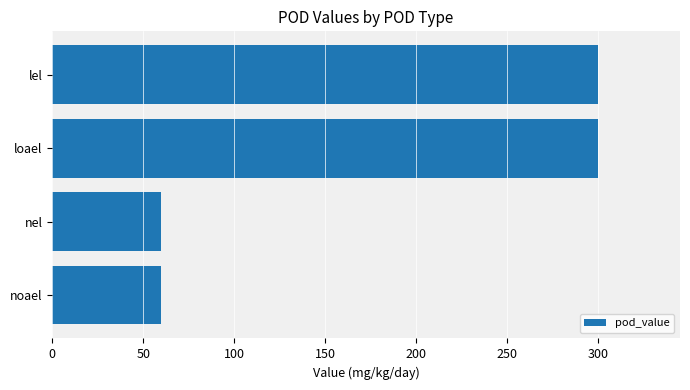

What is the minimum value shown in the chart?

60